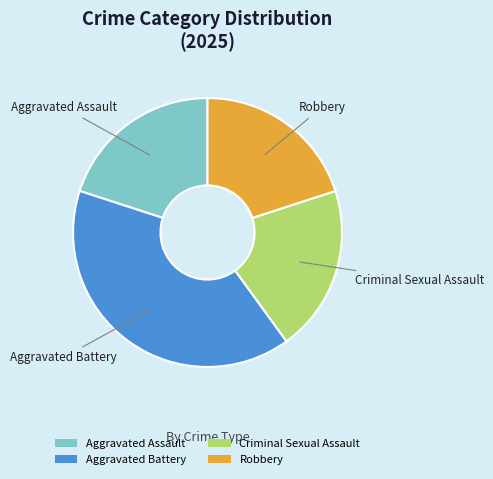

Do Aggravated Assault and Robbery together represent more than half of the pie?

No